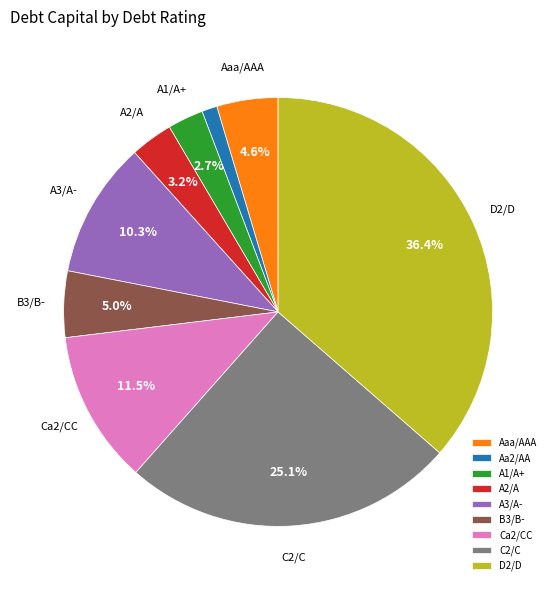

Which category has the biggest portion of the pie?

D2/D